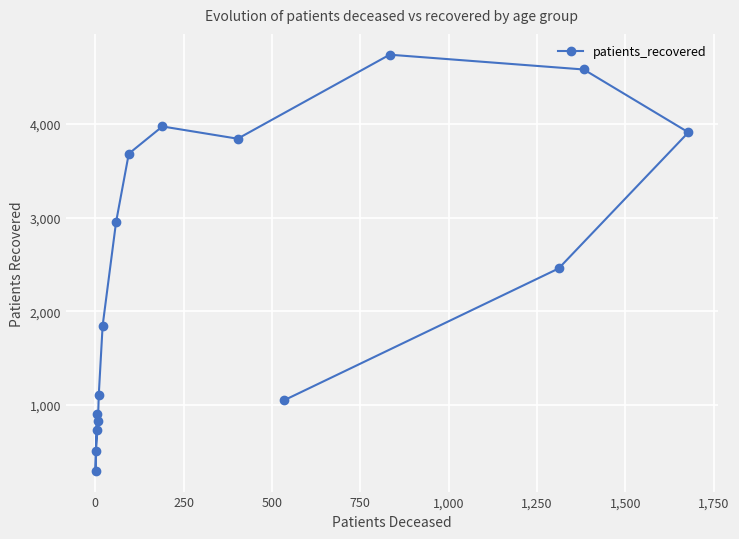

What is the difference between the maximum and minimum values?

4442